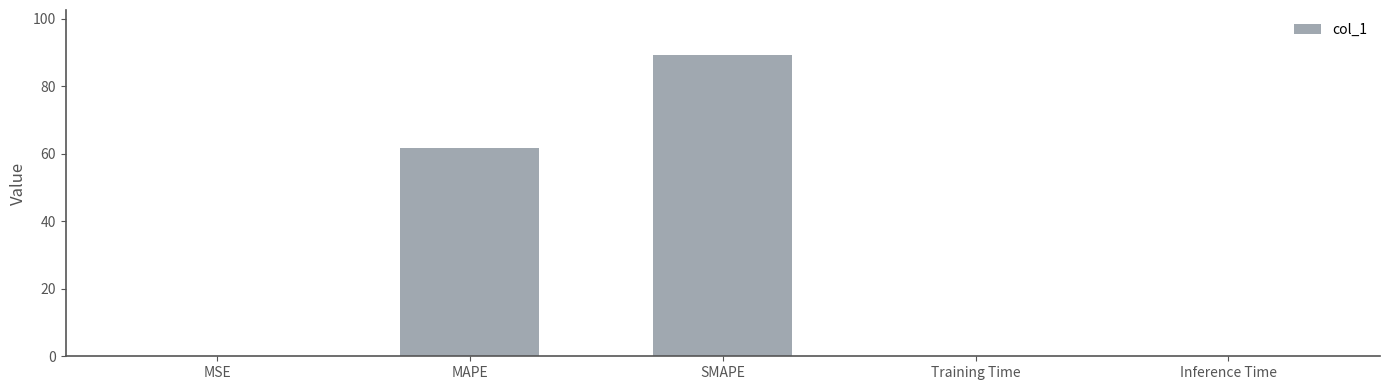

What is the difference between the values at Inference Time and SMAPE?

89.1